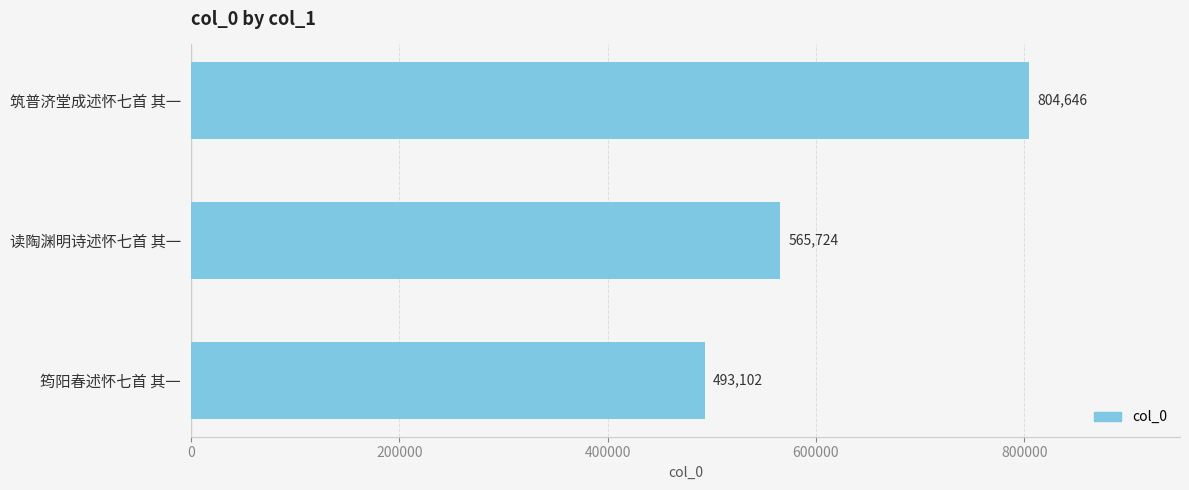

How many bars are there in total?

3